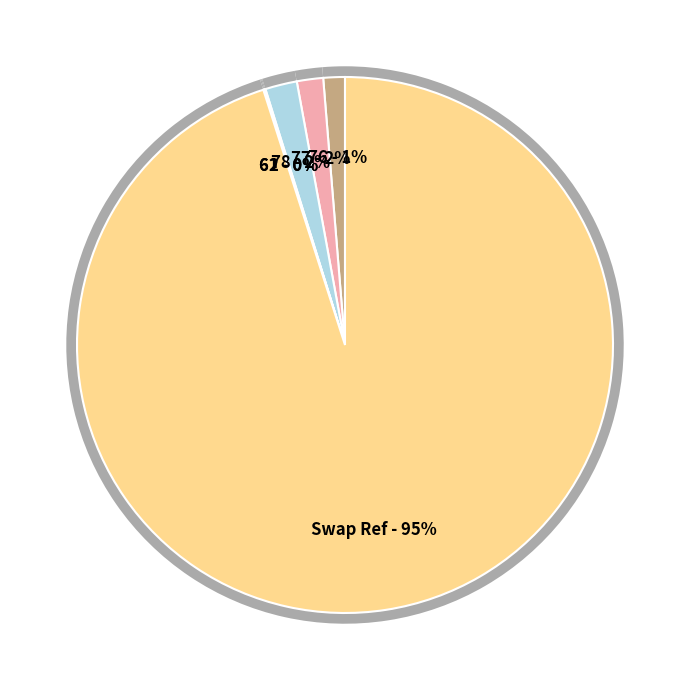

Between 78 and Swap Ref, which is larger?

Swap Ref